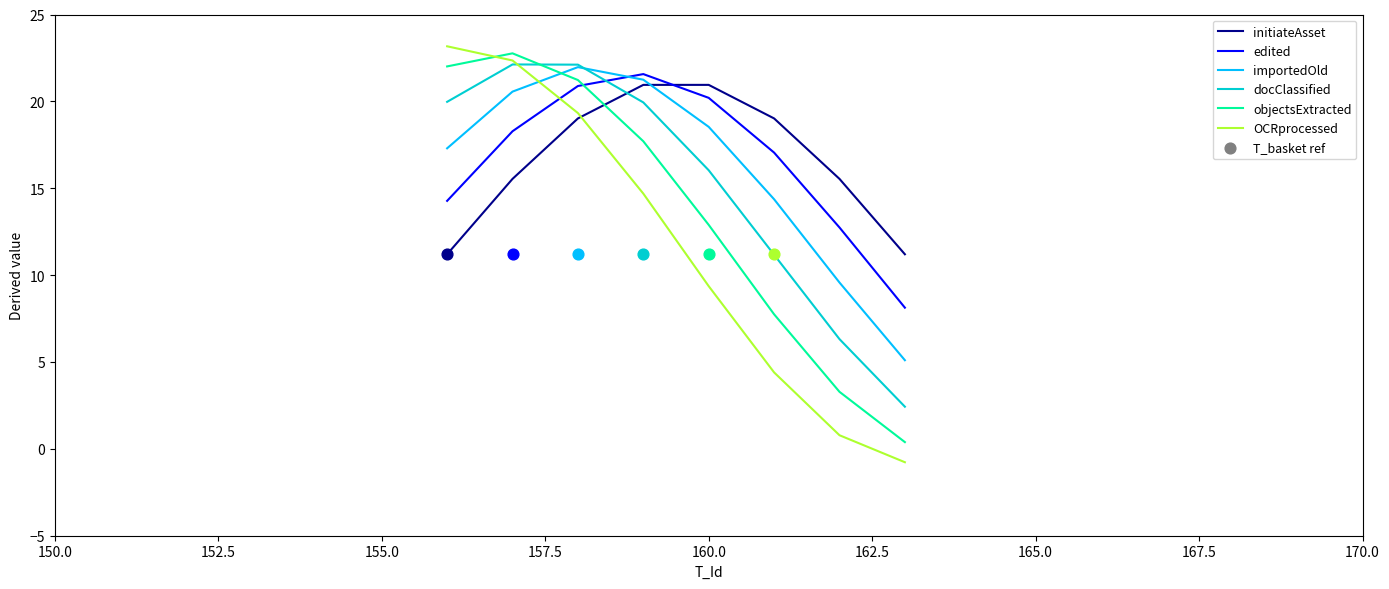

At how many categories does at least one series exceed 22?

3